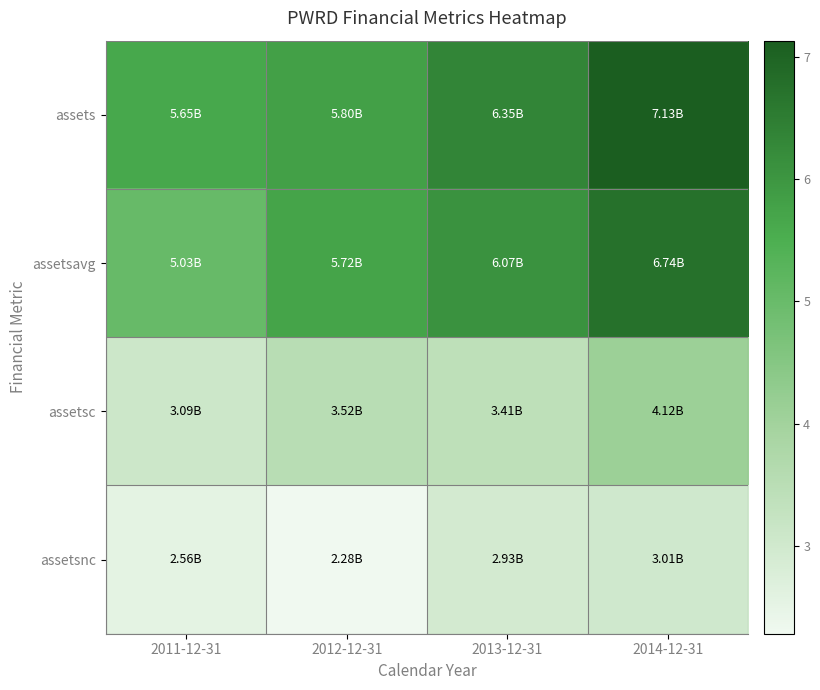

At how many categories does at least one series exceed 4?

4